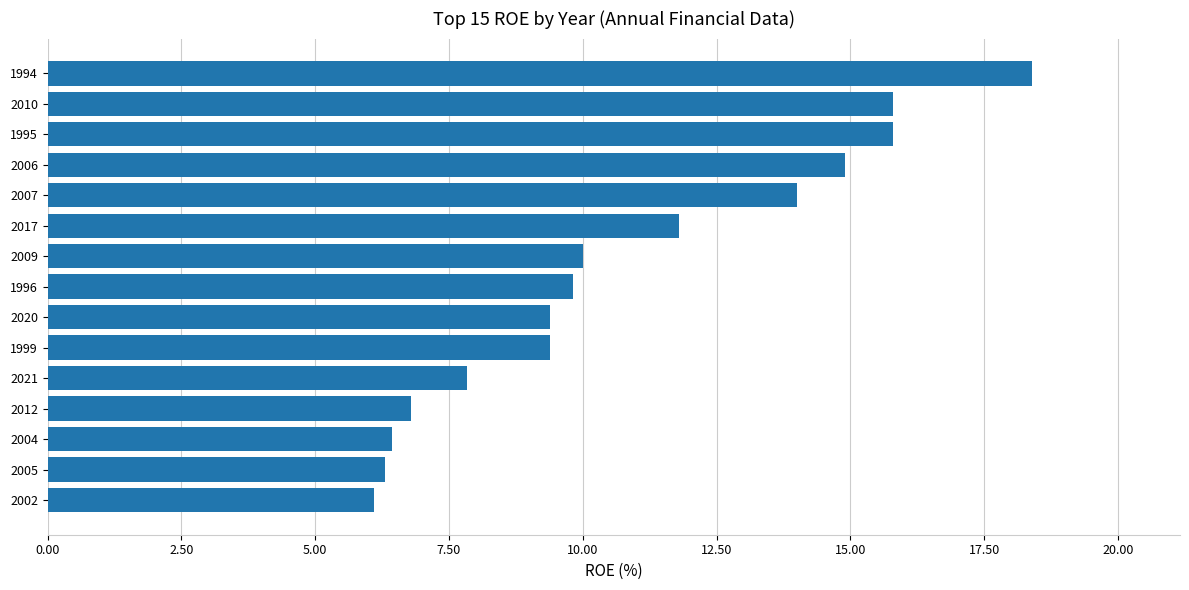

What is the ratio of the value at 2007 to the value at 1999?

1.5